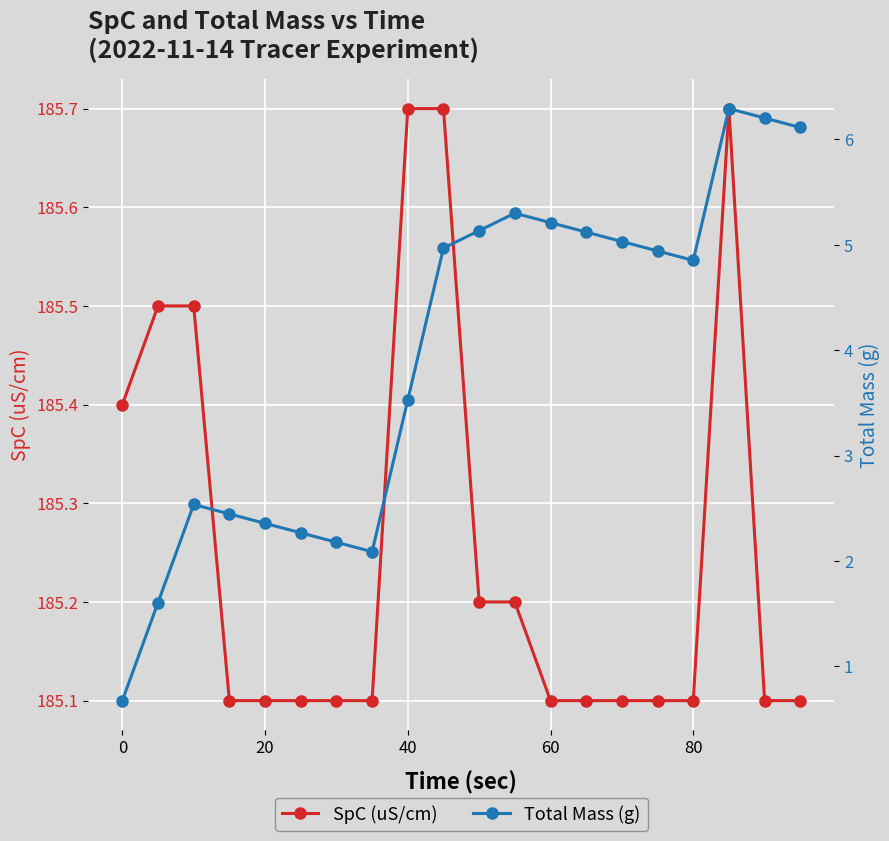

How many data points in Total Mass (g) are less than 4?

9